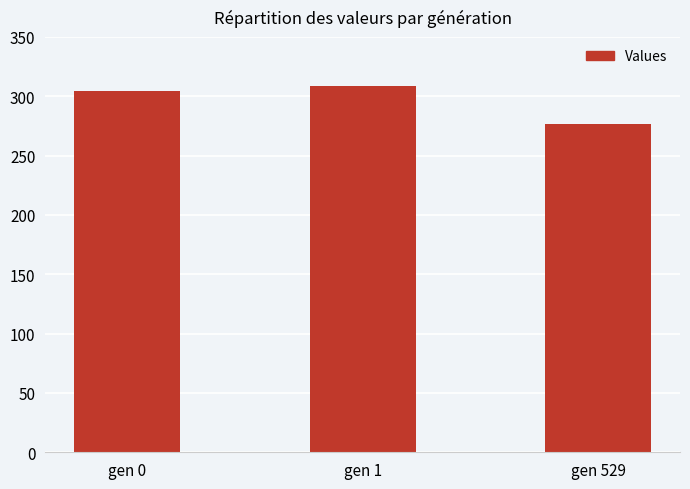

What is the sum of all values?

889.7